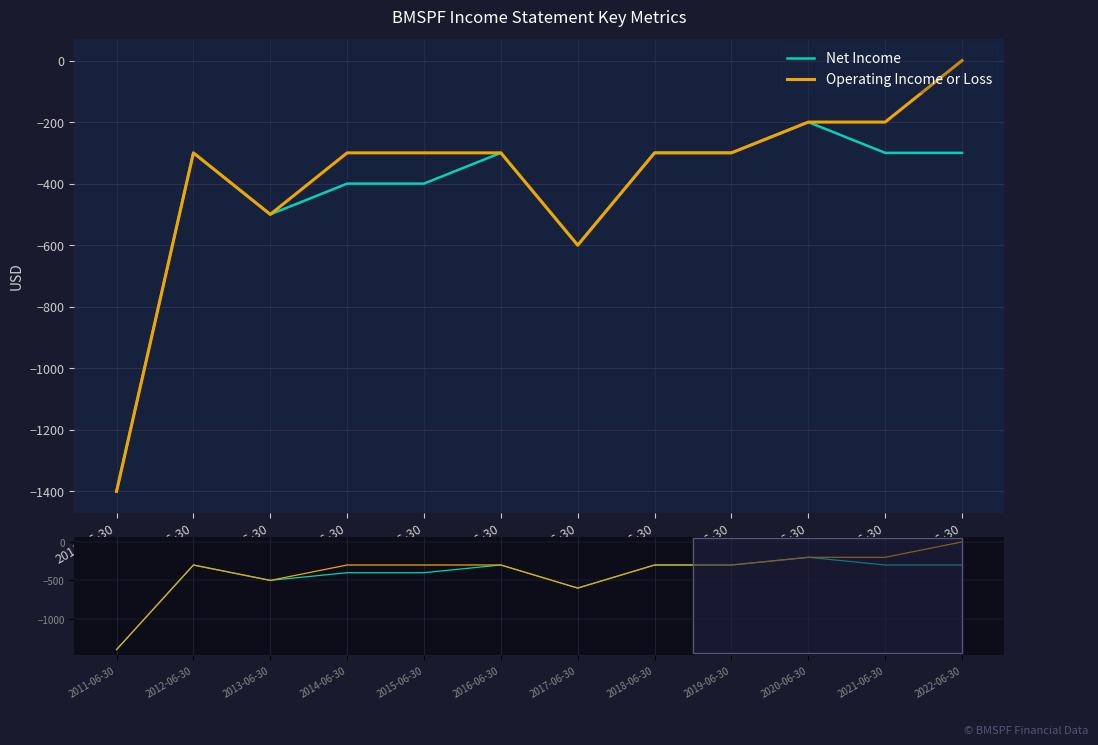

What is the smallest value displayed?

-1400